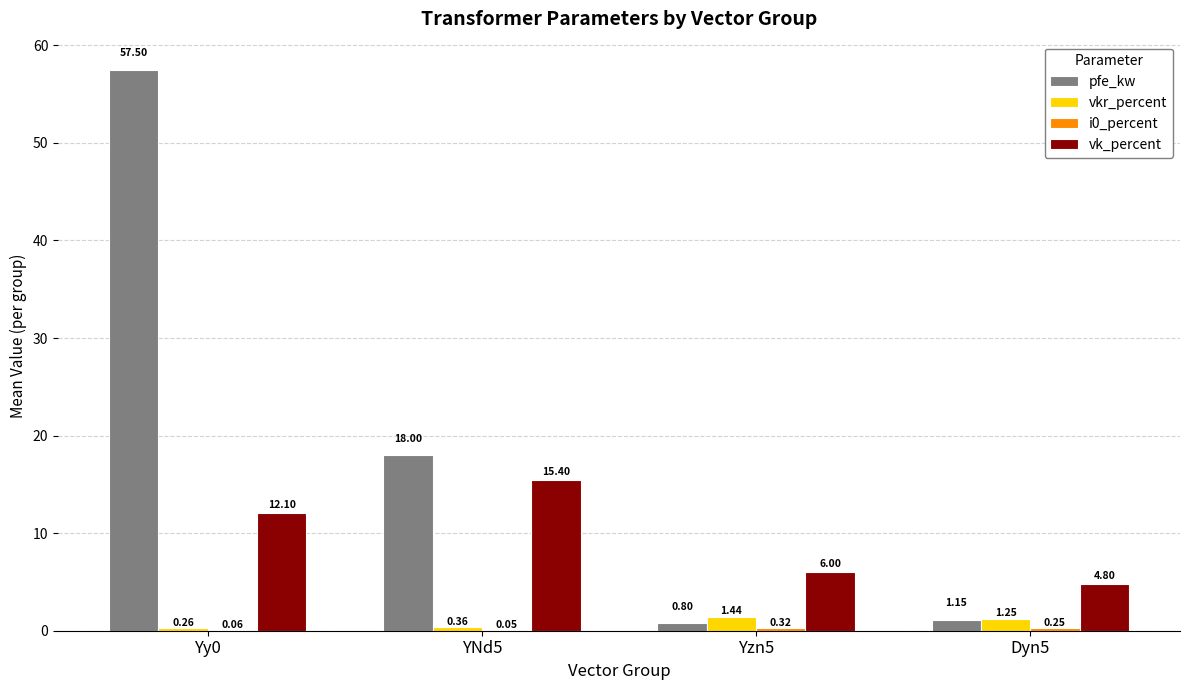

At which category is the sum across all series the highest?

Yy0